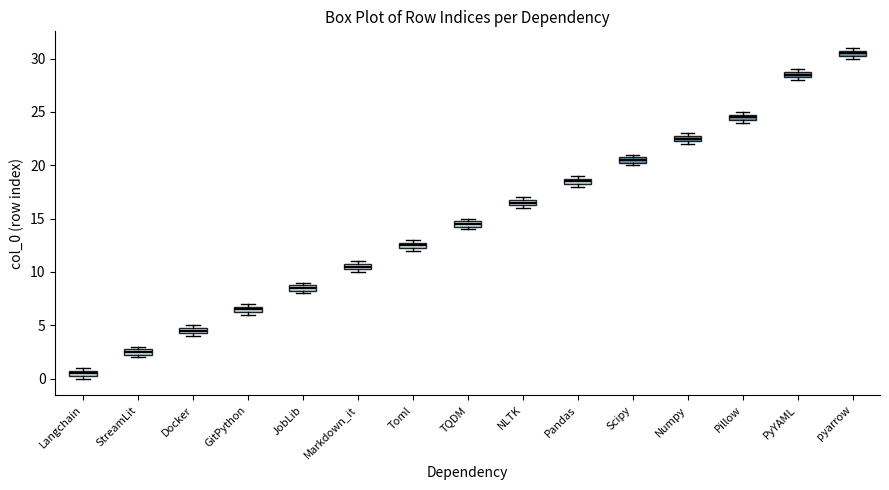

Where is the upper edge of the box for Pillow on the y-axis? The values are not printed on the chart, so give them approximately, as read against the axis.

25.0